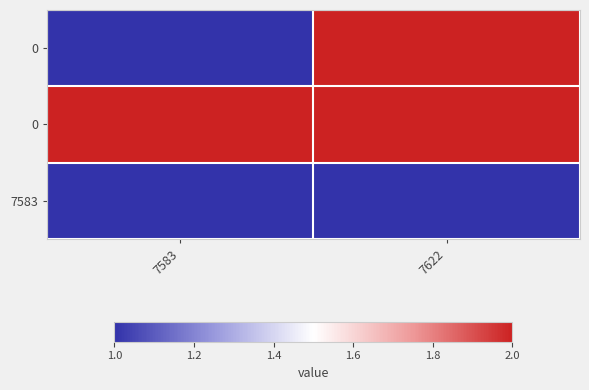

What is the minimum value shown in the chart?

1